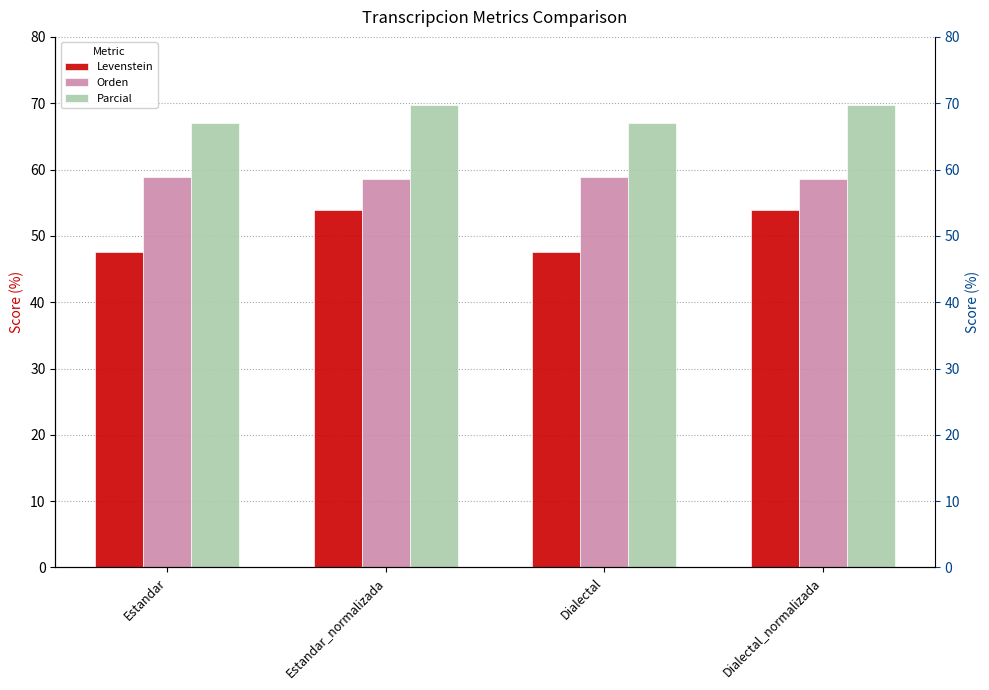

Which category has the highest value across all series?

Estandar_normalizada